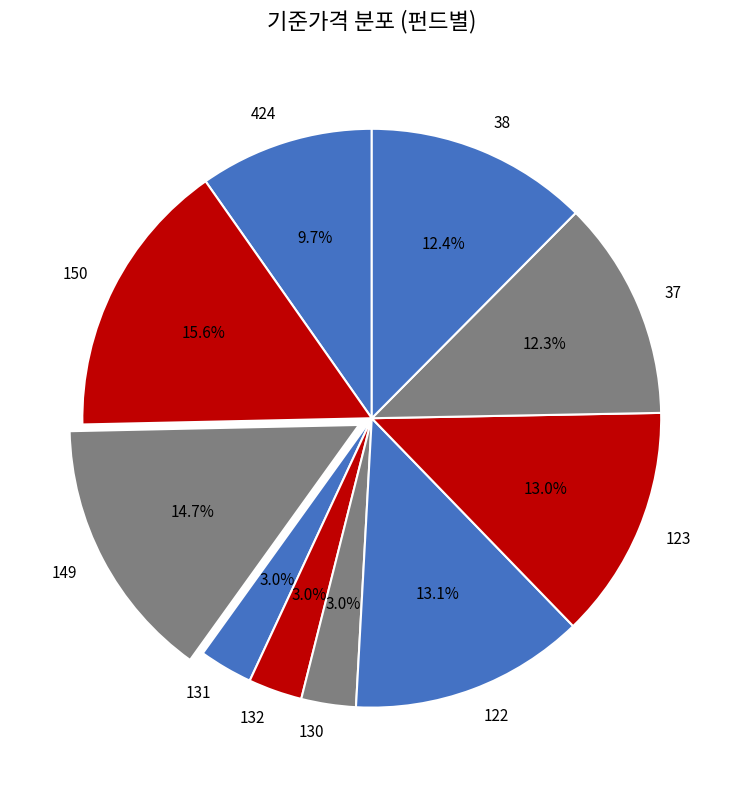

Which slice is the largest?

150